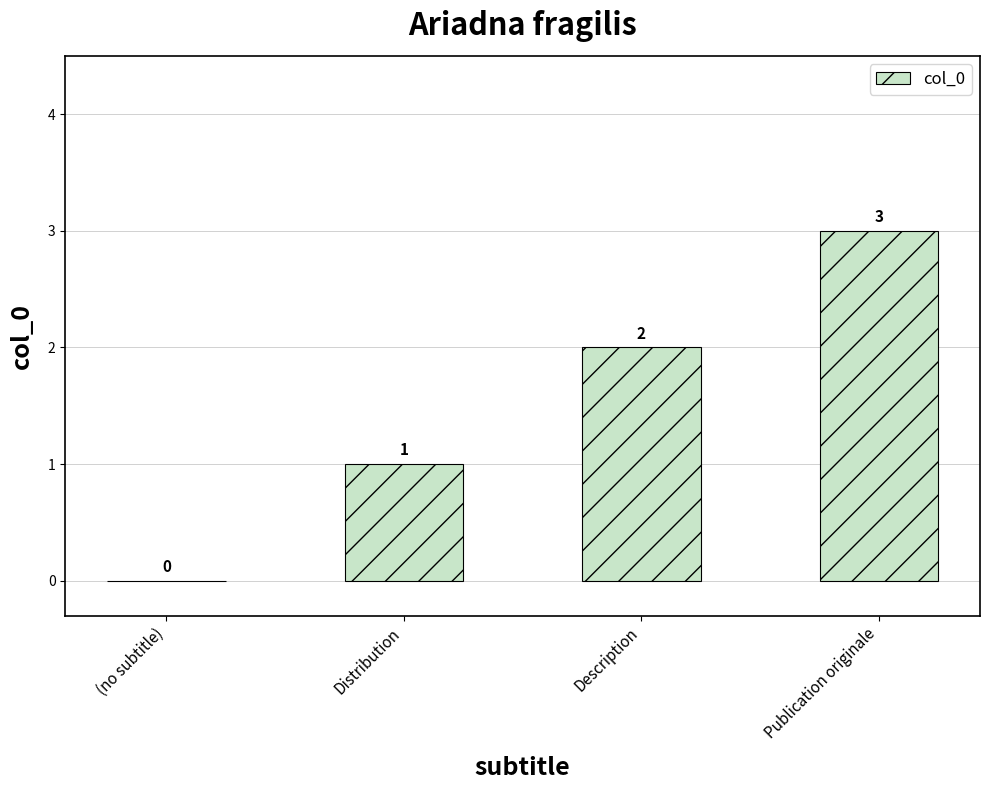

What is the change in value from (no subtitle) to Description?

+2